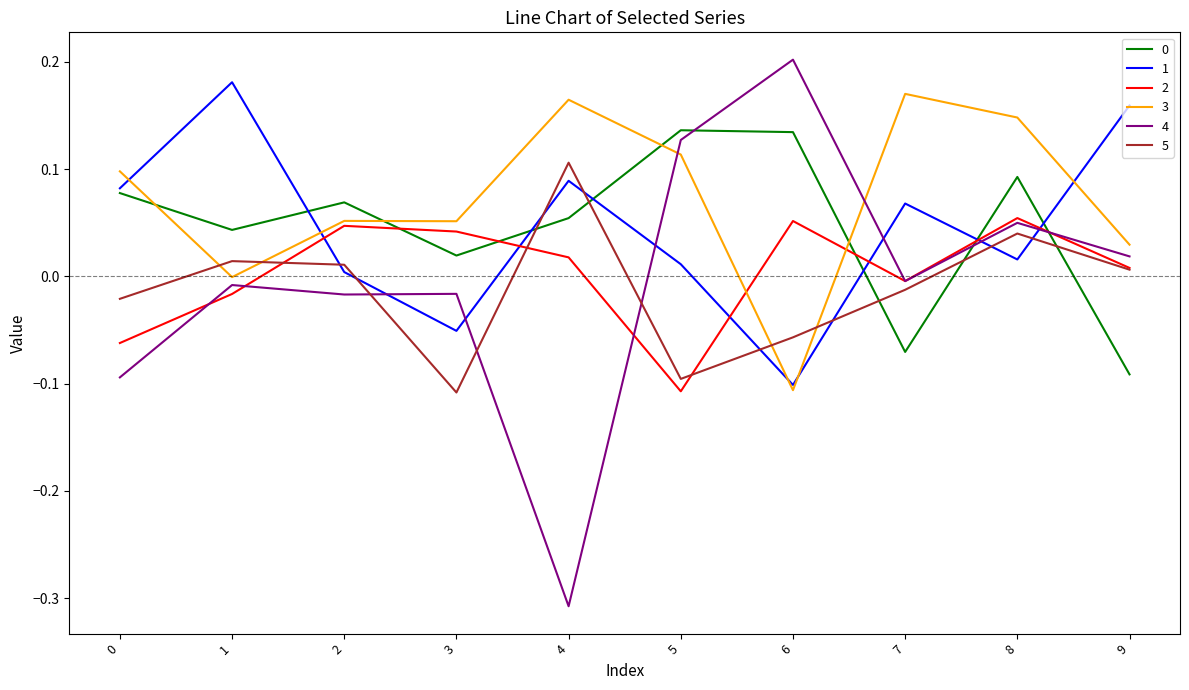

How many negative values does the 5 series have?

5